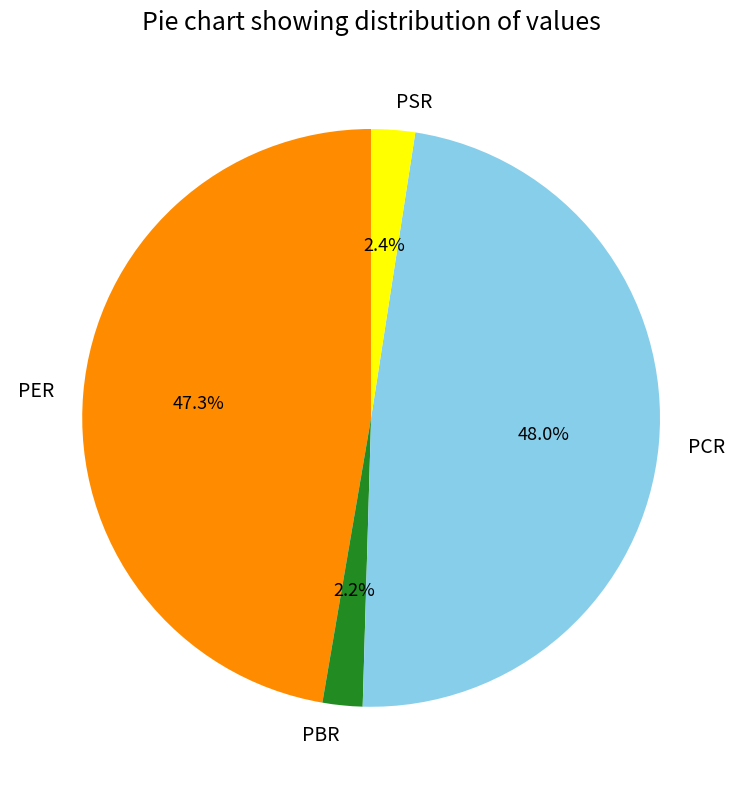

To the nearest percent, what percentage of the pie is PSR?

2%